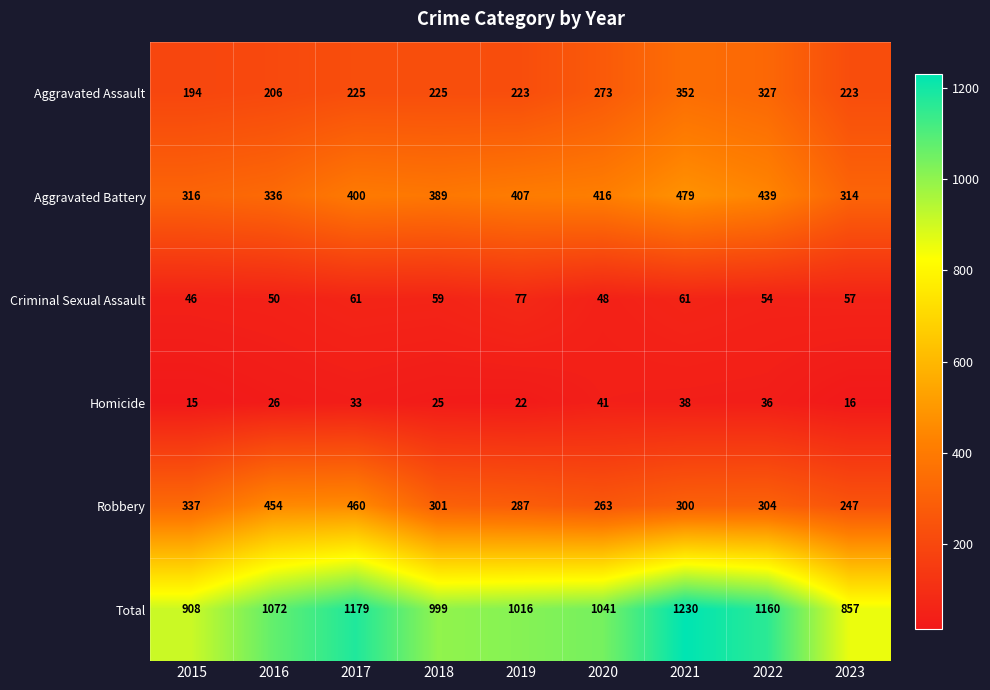

What is the minimum value shown in the chart?

15